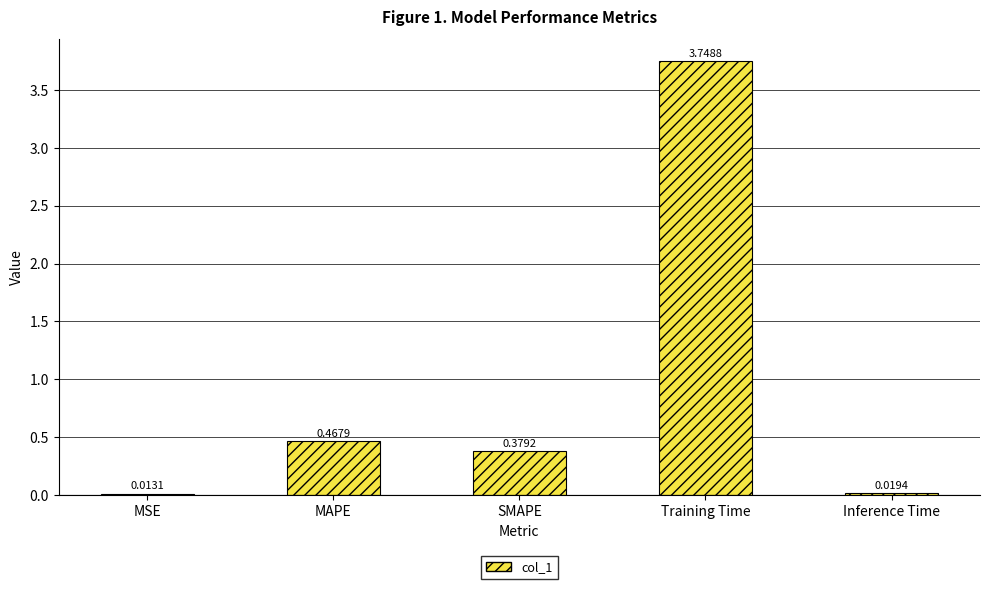

Rank the categories by value from highest to lowest.

Training Time, MAPE, SMAPE, Inference Time, MSE